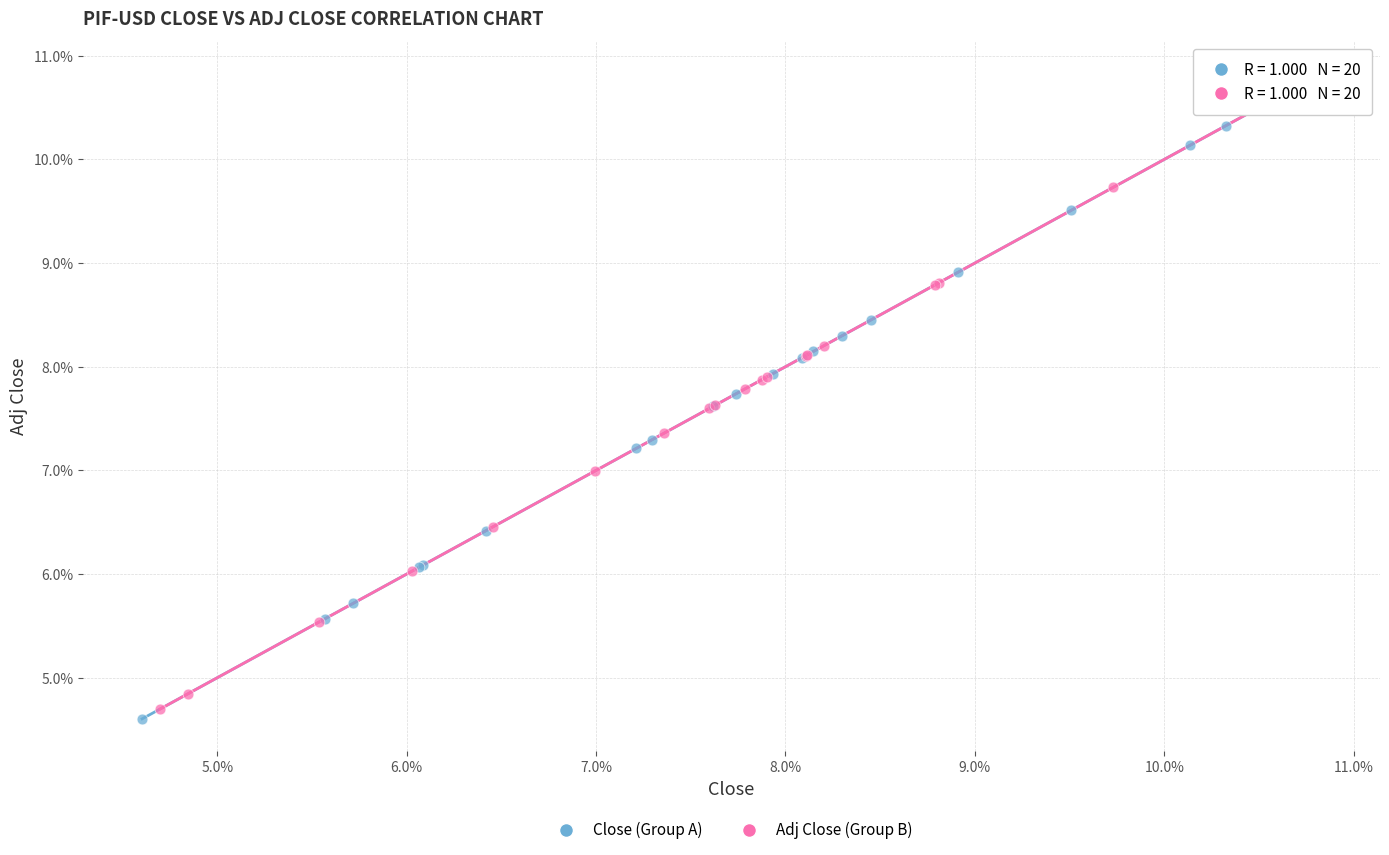

Which series contains the highest Y value?

Adj Close (Group B)